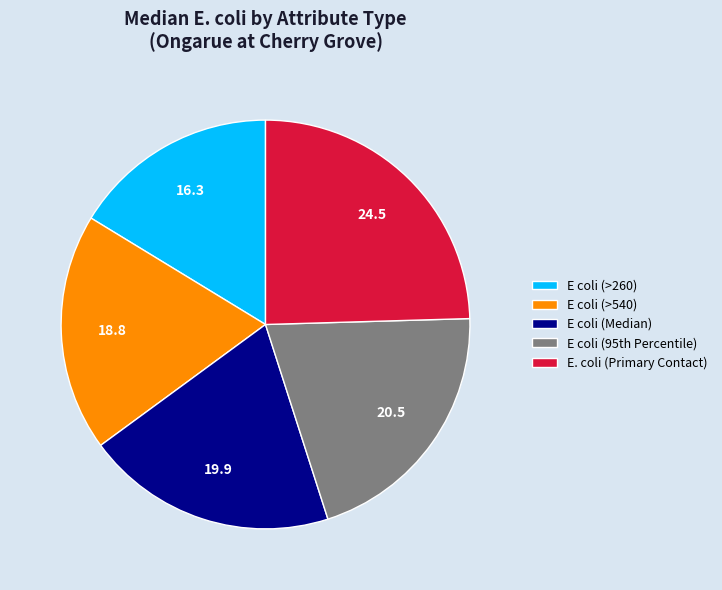

What is the largest slice in the pie chart?

E. coli (Primary Contact)